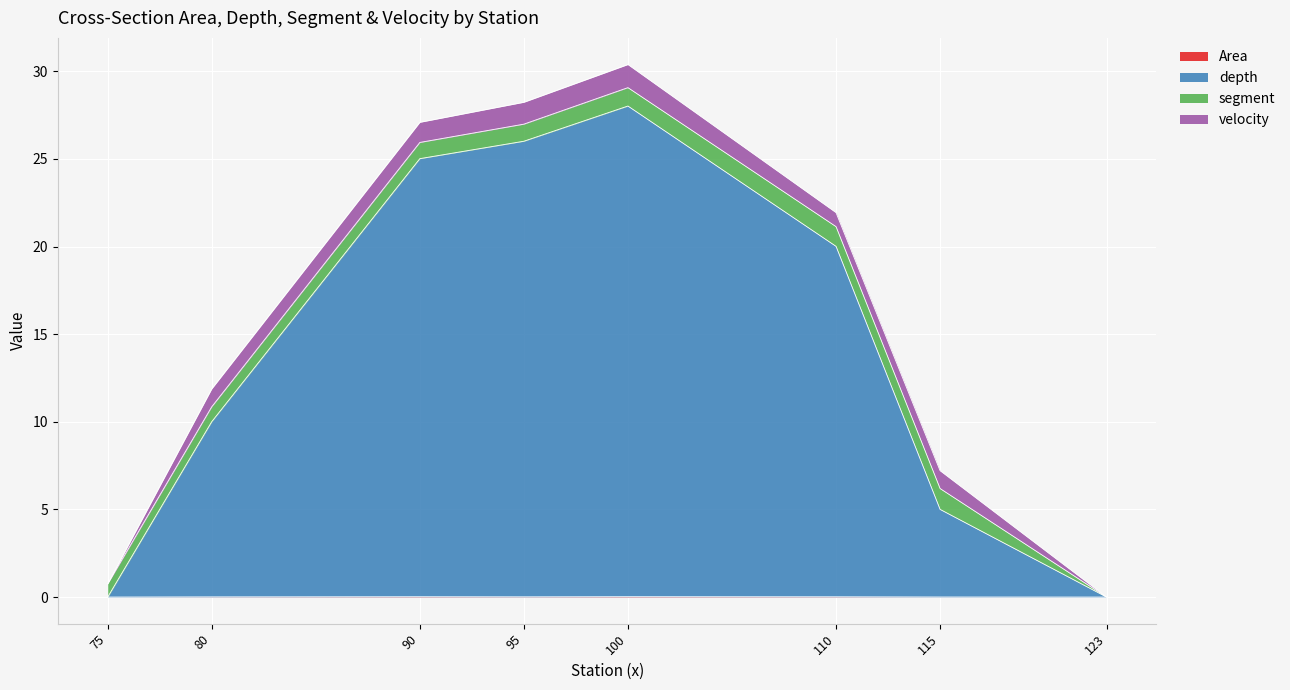

Which label corresponds to the largest value in the chart?

100